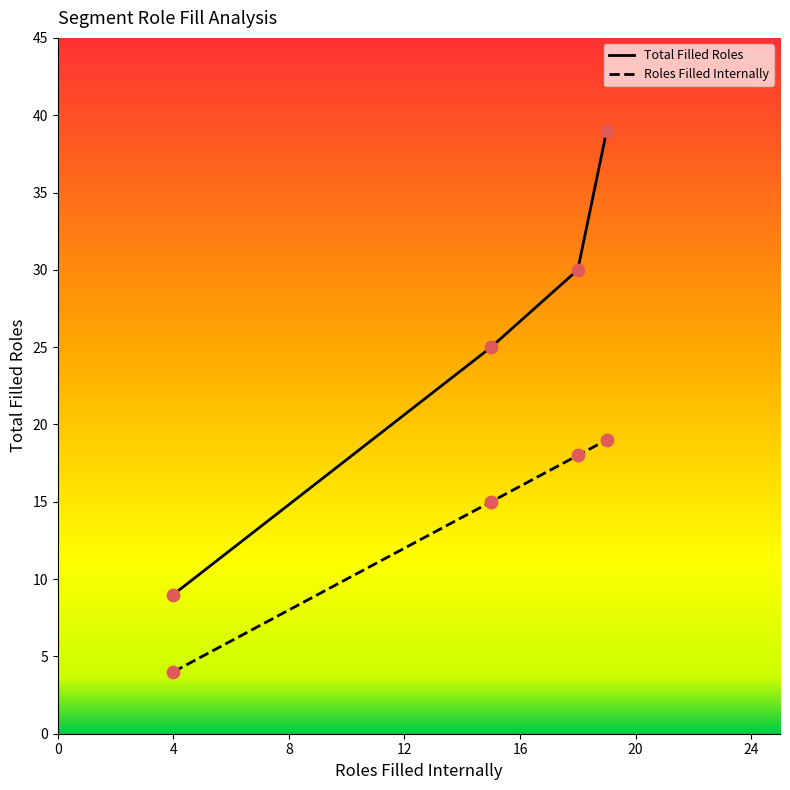

Which series contains the highest Y value?

Total Filled Roles